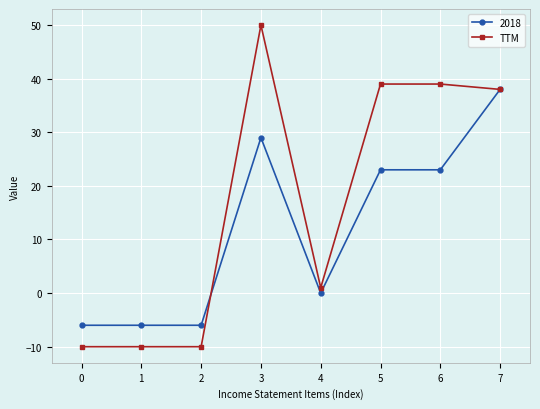

Which series has the largest range (max minus min)?

TTM